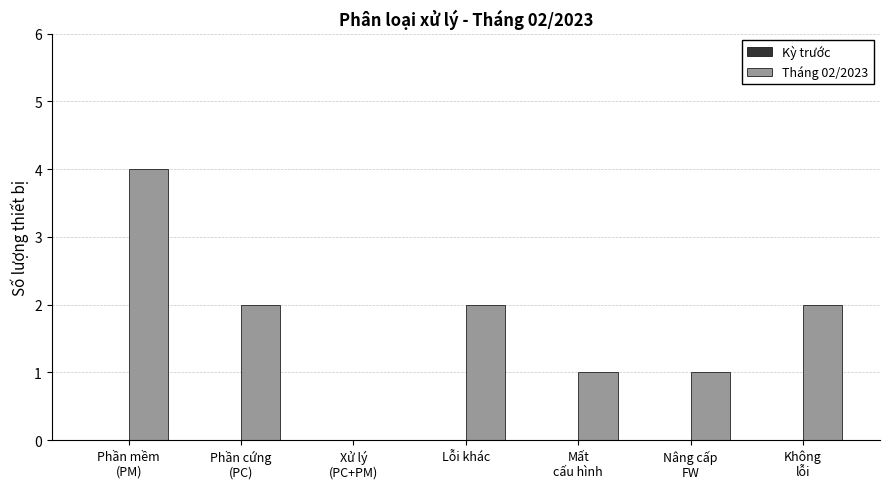

What is the greatest value displayed?

4